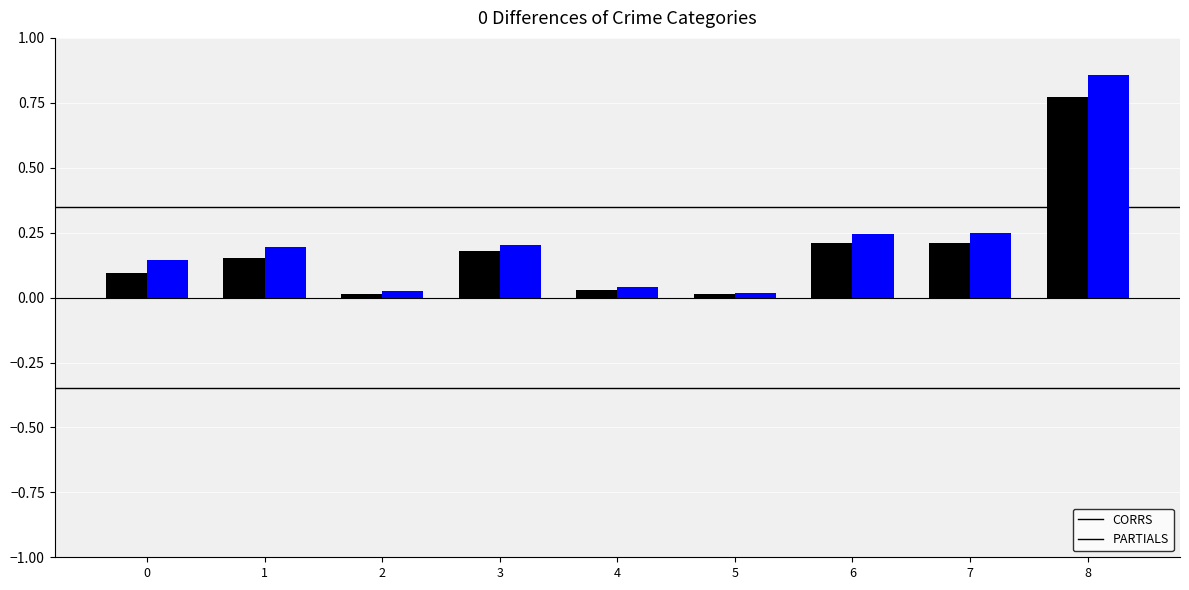

Rank the series at 8 from highest to lowest value.

PARTIALS, CORRS